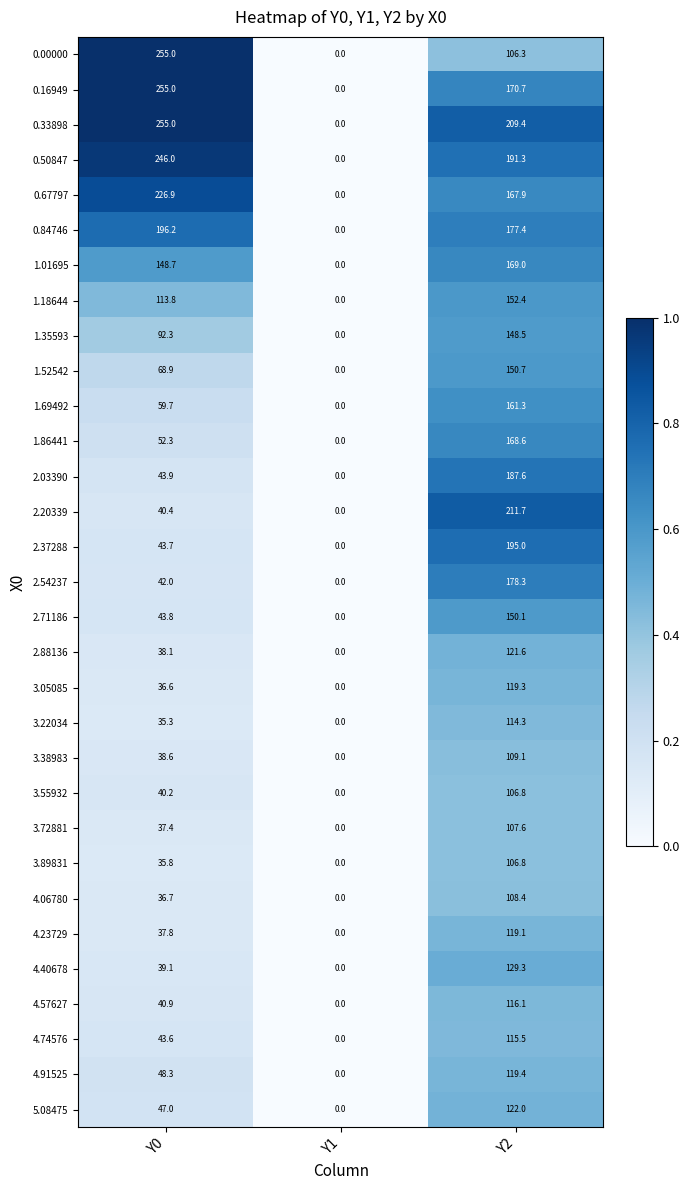

How many data points does each series have?

3